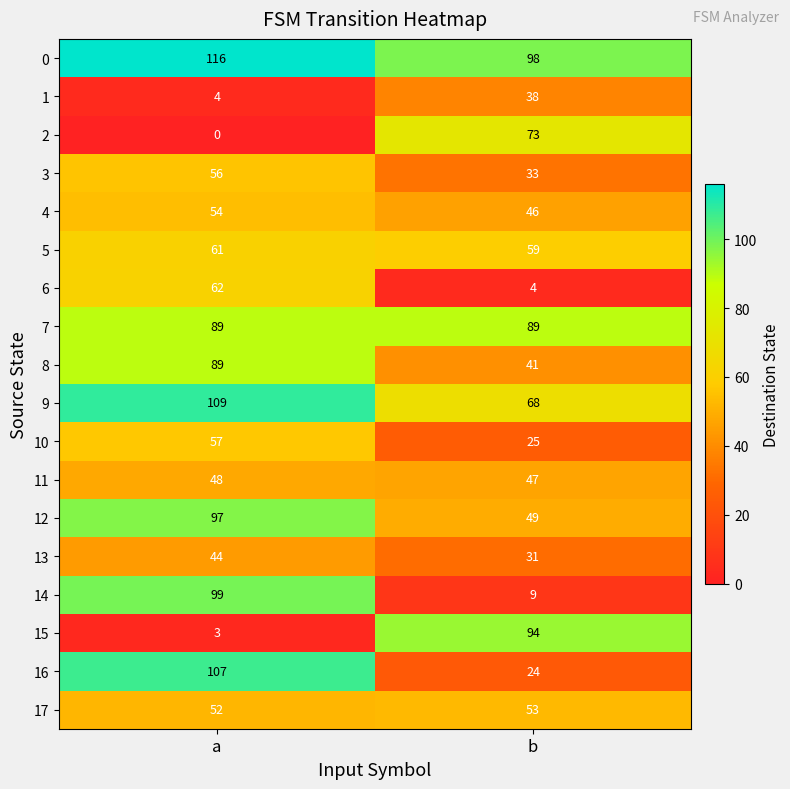

At b, list the series in order from largest to smallest.

0, 15, 7, 2, 9, 5, 17, 12, 11, 4, 8, 1, 3, 13, 10, 16, 14, 6